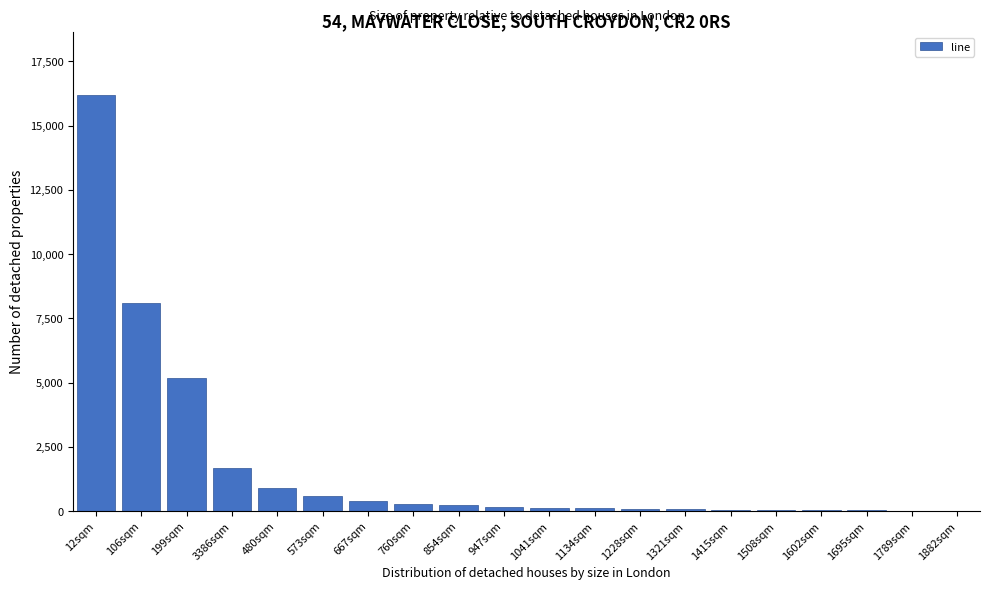

What is the change in value from 12sqm to 106sqm?

-8100